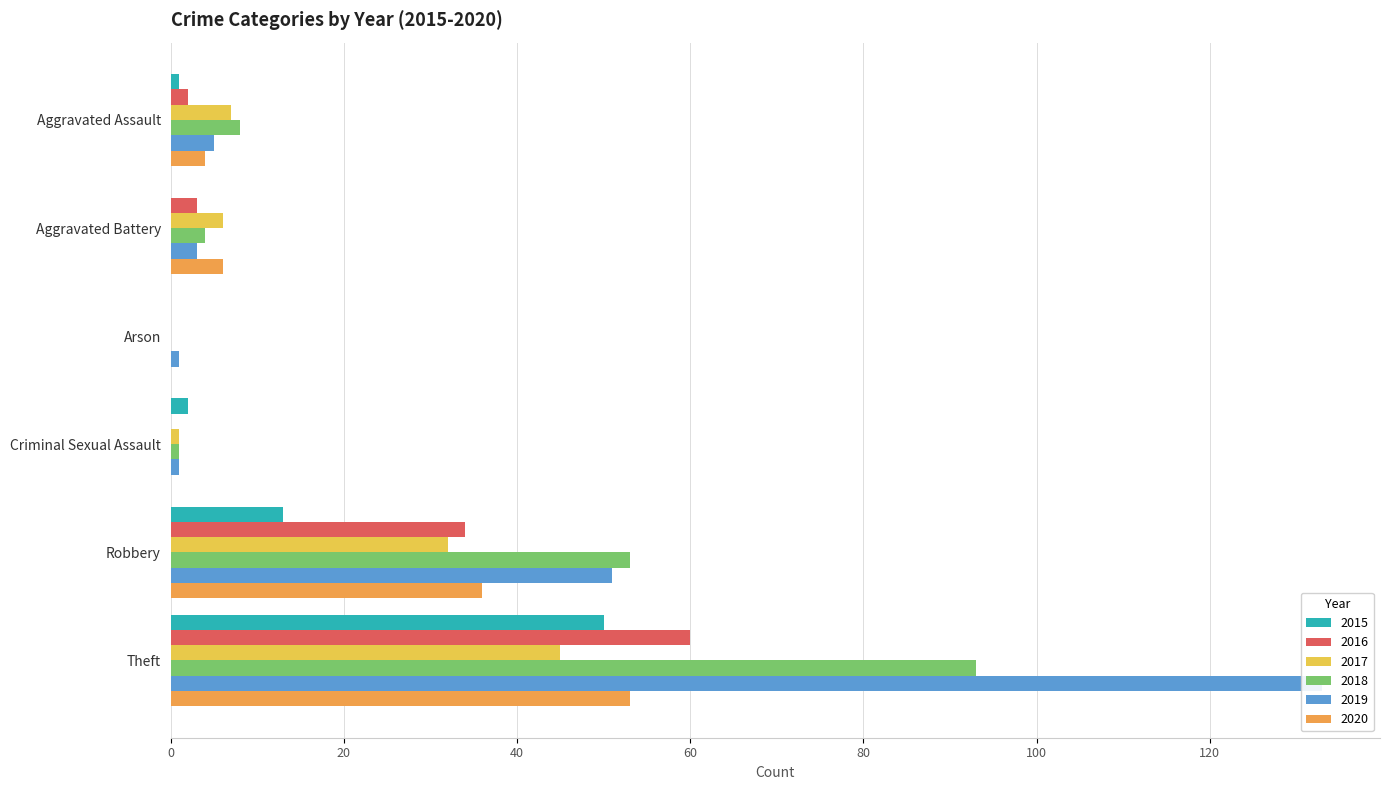

What is the greatest value displayed?

133